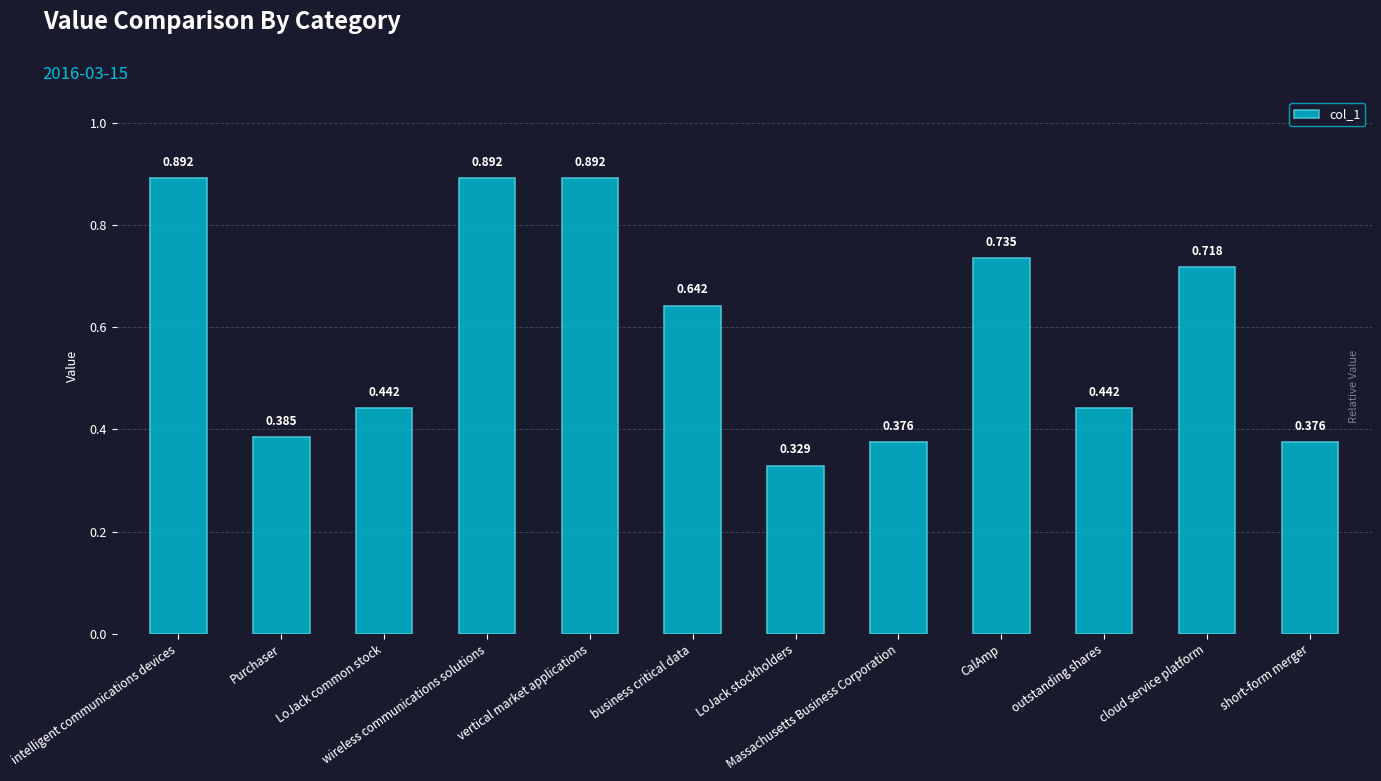

What is the label of the 7th bar from the right?

business critical data